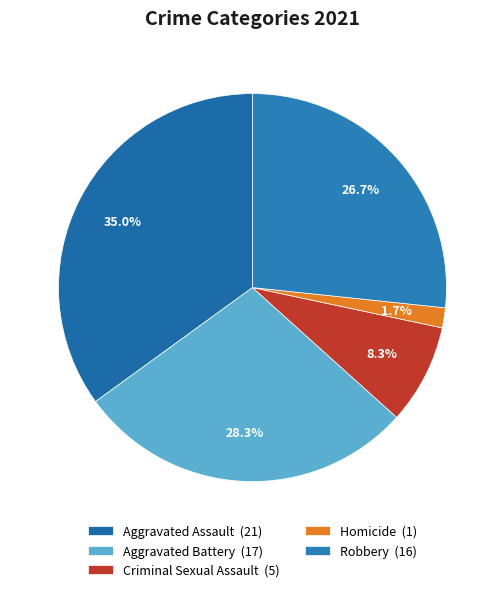

Which category has the biggest portion of the pie?

Aggravated Assault